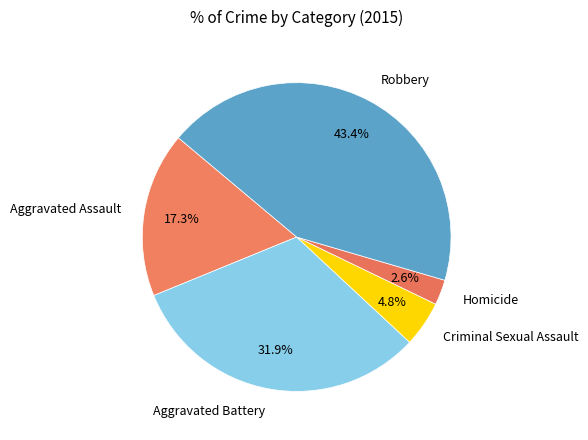

Between Aggravated Battery and Aggravated Assault, which is larger?

Aggravated Battery